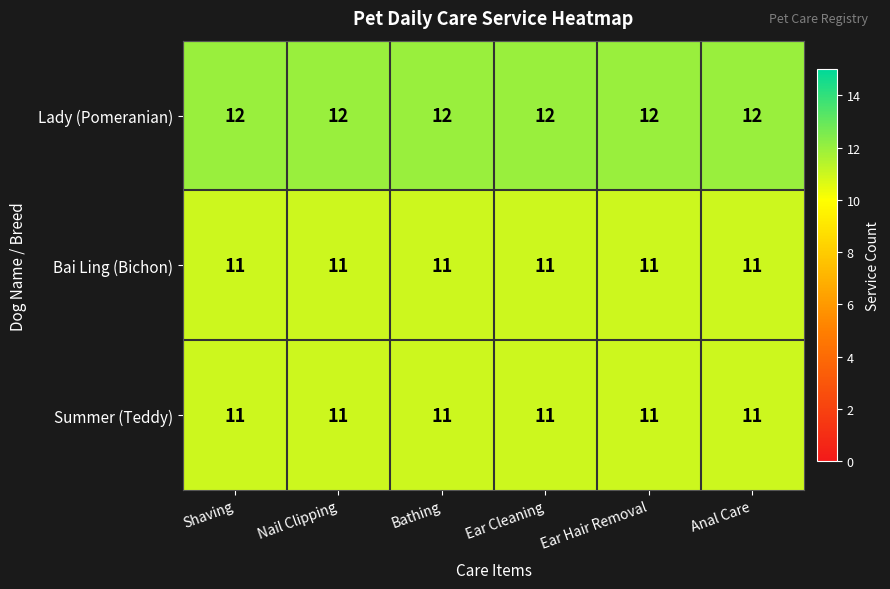

Read the Lady (Pomeranian) value at Shaving.

12